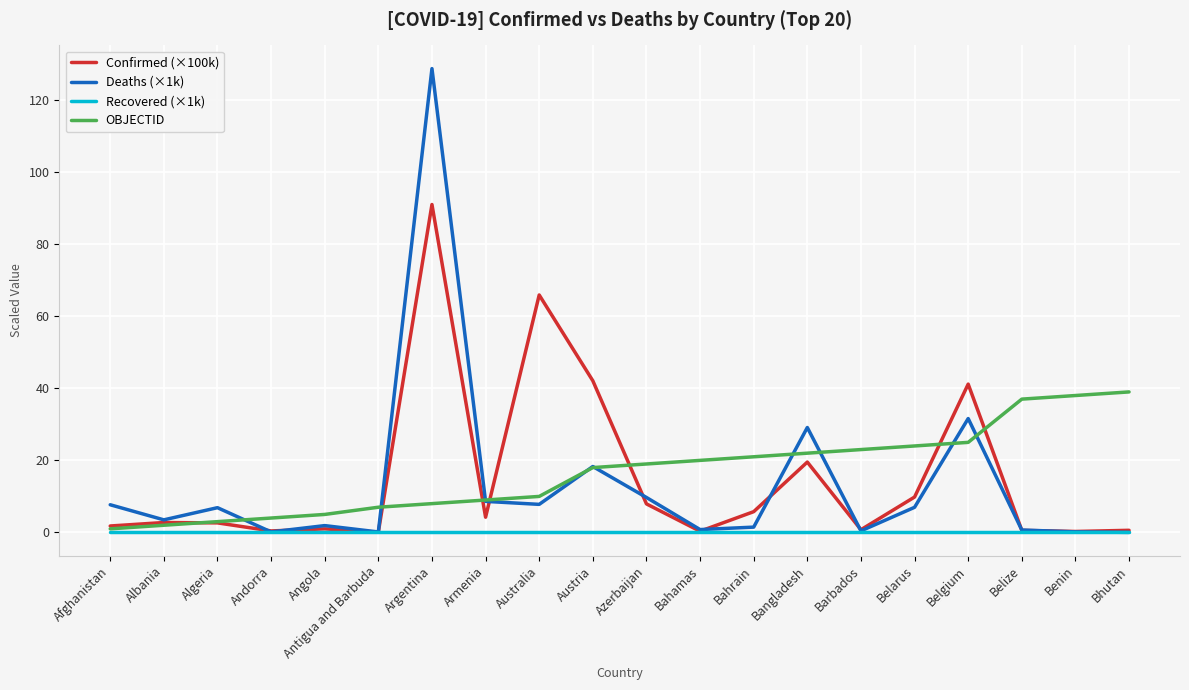

What position from the right is Barbados?

6